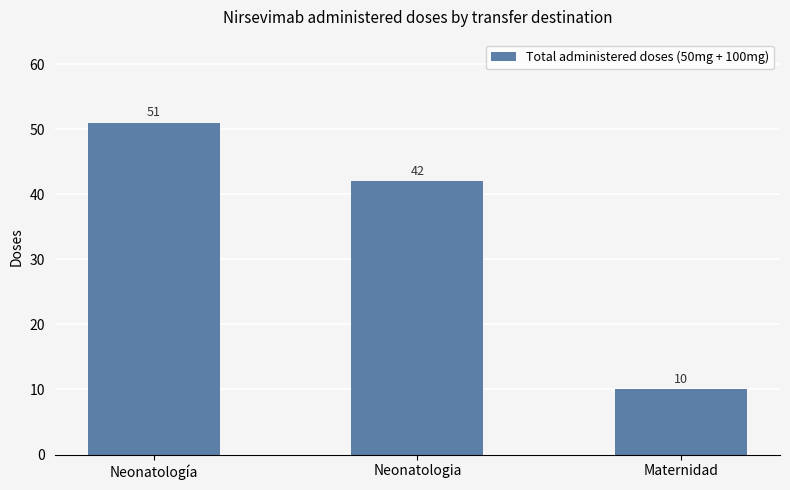

Reading left to right, transcribe all the data shown in this chart.

51	42	10